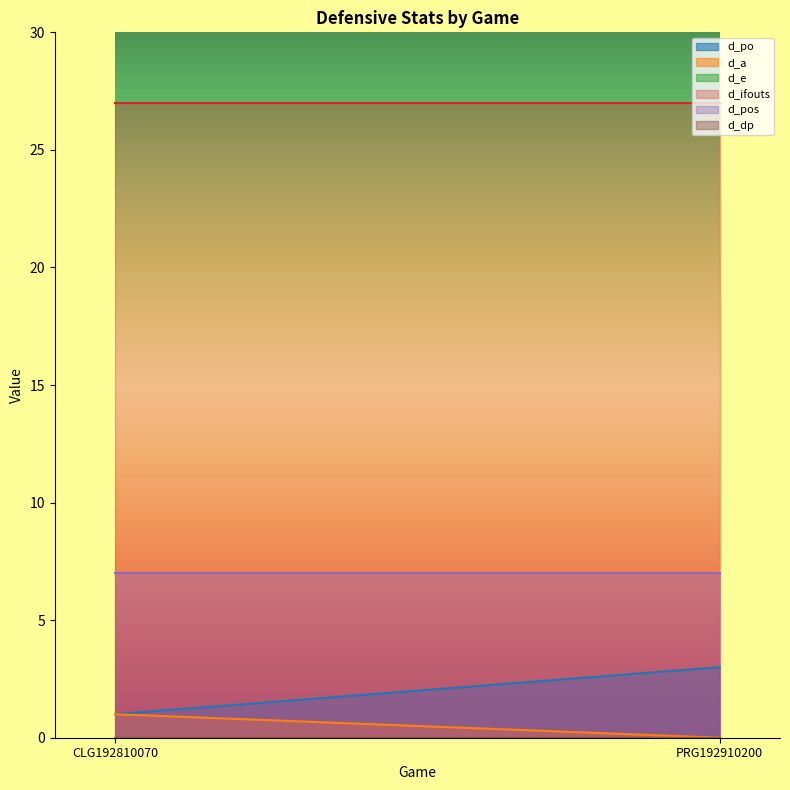

What is the label of the 1st point from the right?

PRG192910200